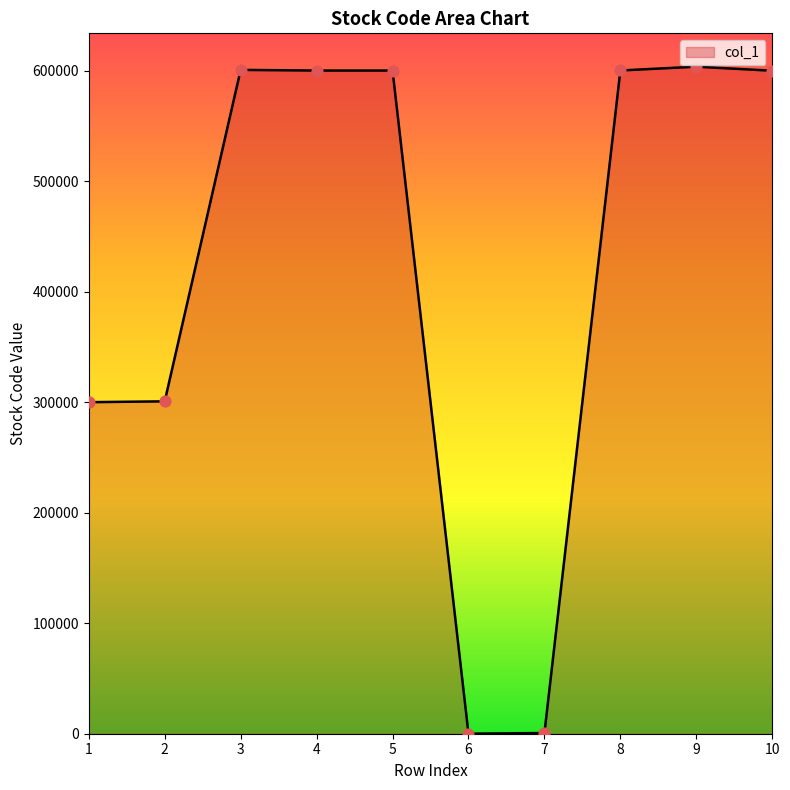

What is the ratio of the value at 3 to the value at 5?

1.0